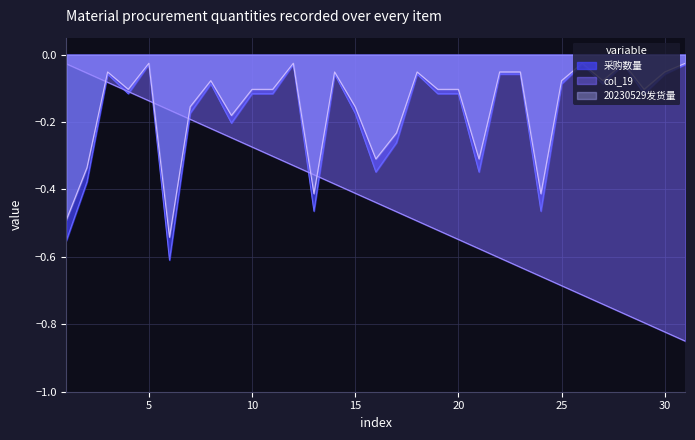

How many data points does each series have?

31